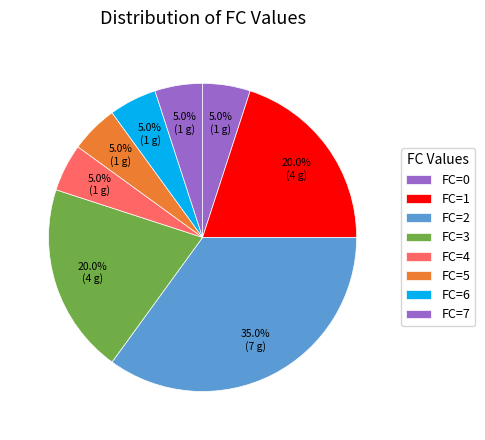

How many segments does this pie chart have?

8